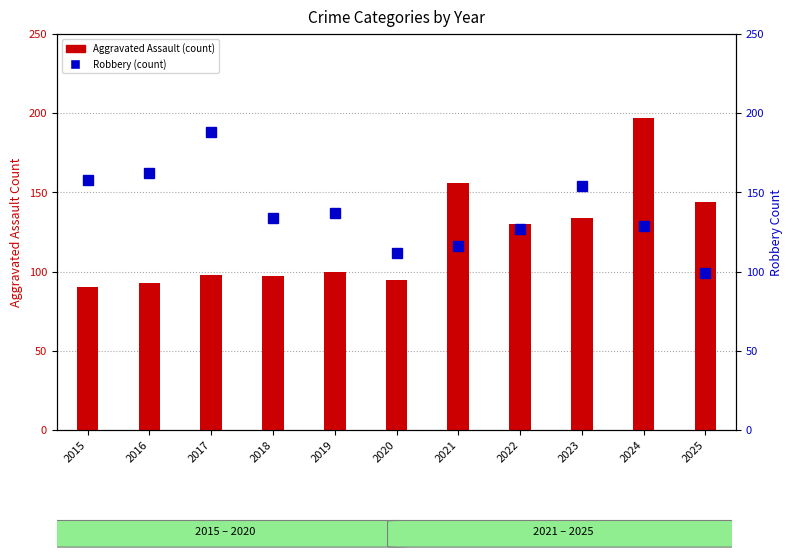

Which series has the widest spread of values?

Aggravated Assault